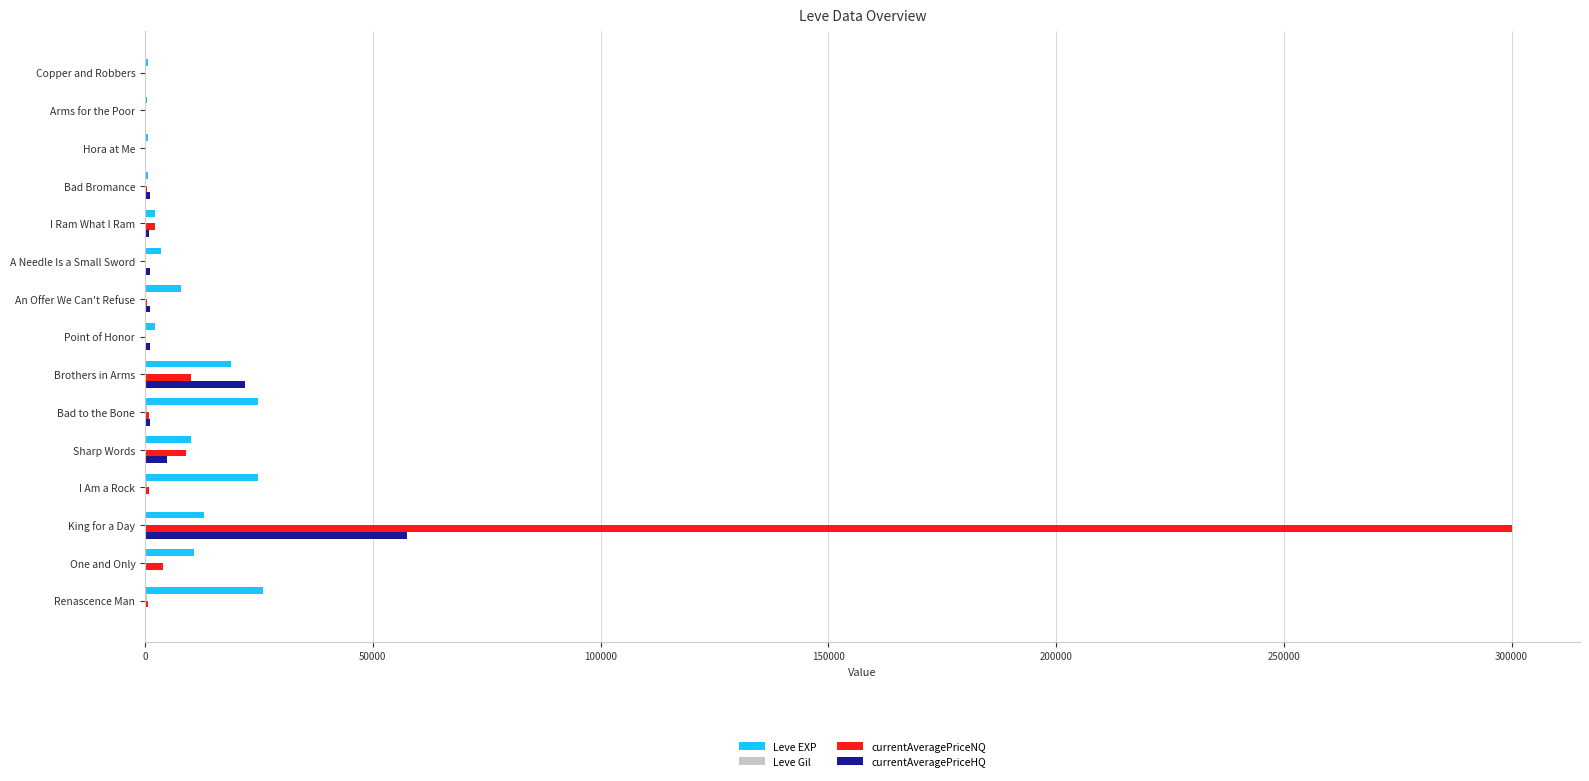

At which category is the sum across all series the highest?

King for a Day